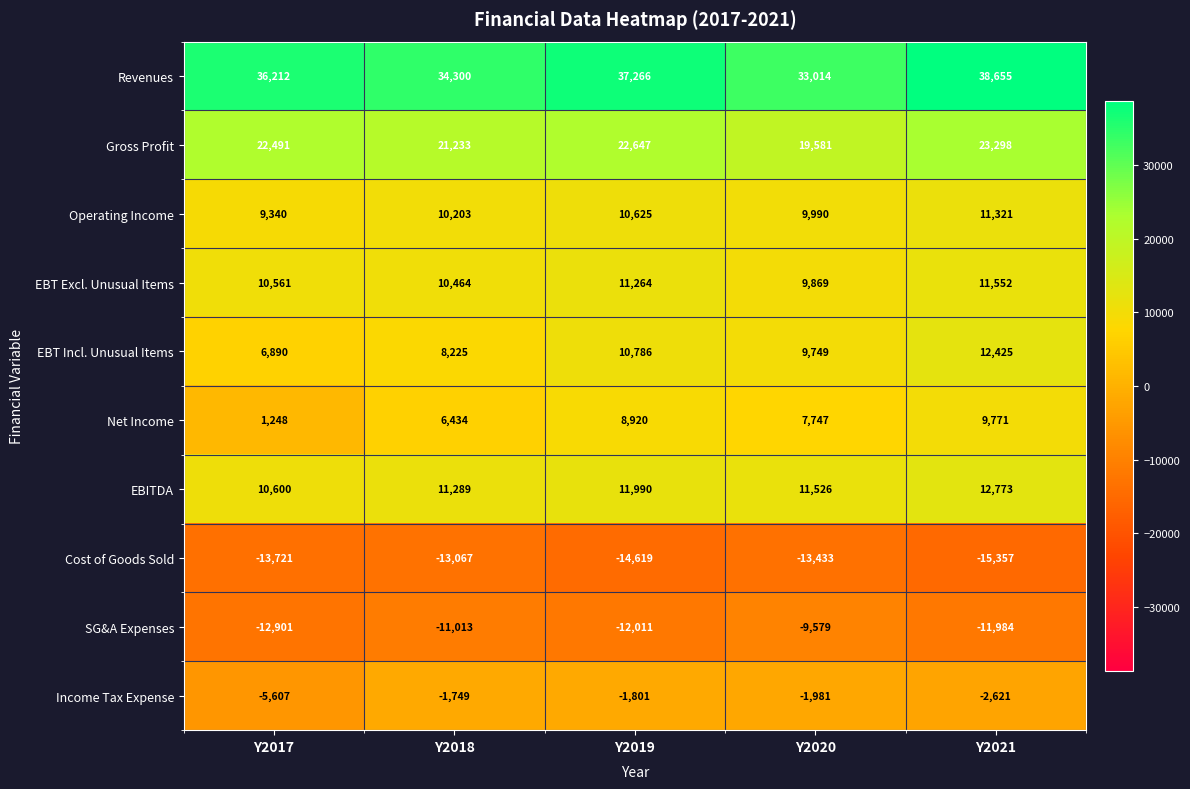

Which series has the largest total across all categories?

Revenues